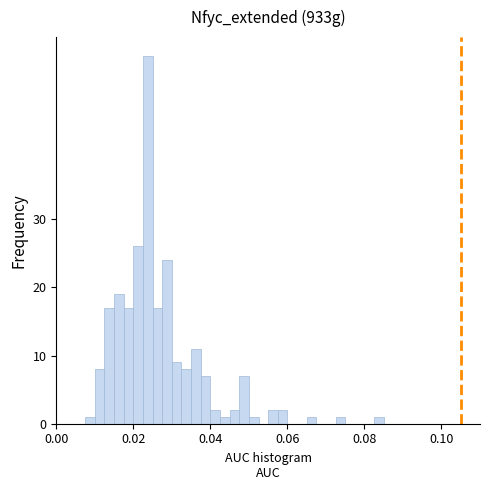

Around what value on the x-axis is the tallest bar? Give the approximate position of its centre, as read against the axis.

0.024